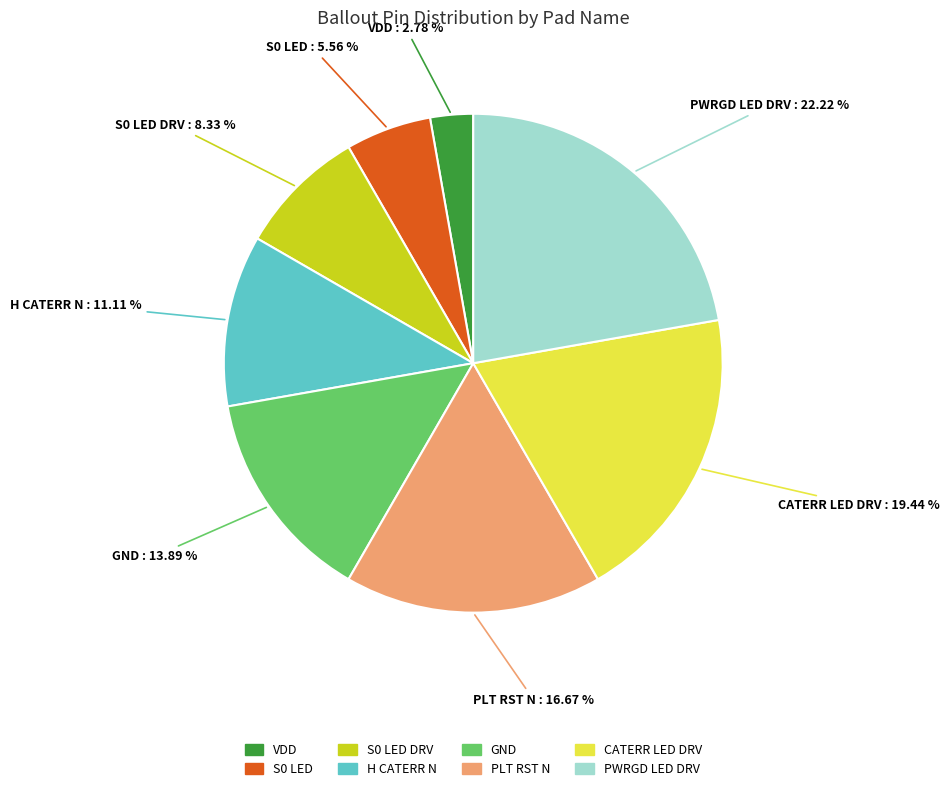

Is there a majority slice in this chart?

No